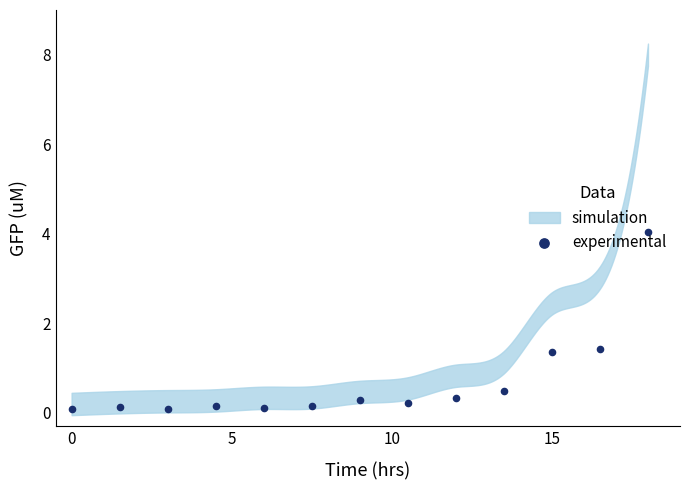

Approximately how many times larger is the value at 5 compared to 10?

0.1